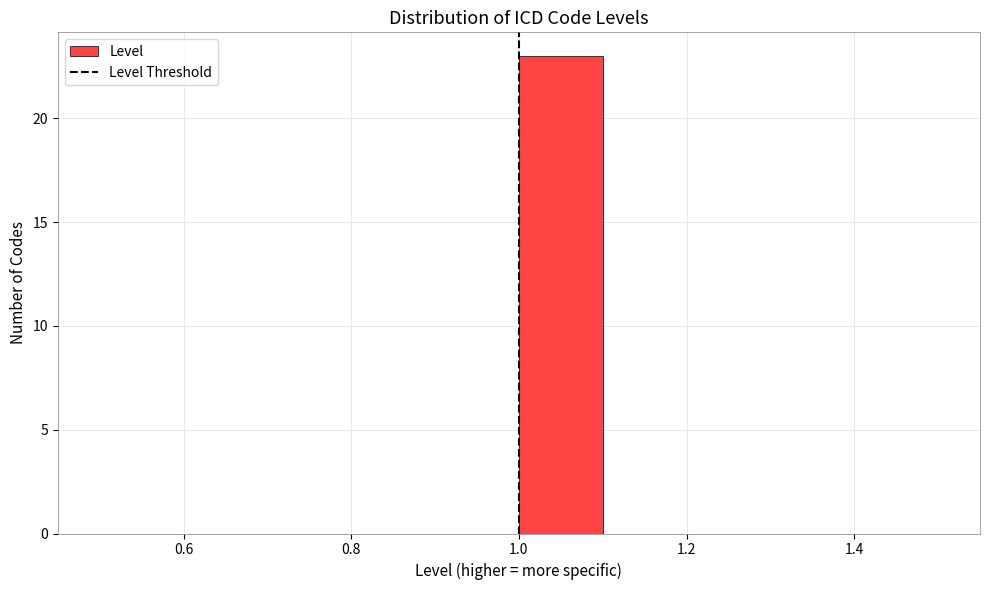

Which range on the x-axis has the tallest bar?

1.0 to 1.1